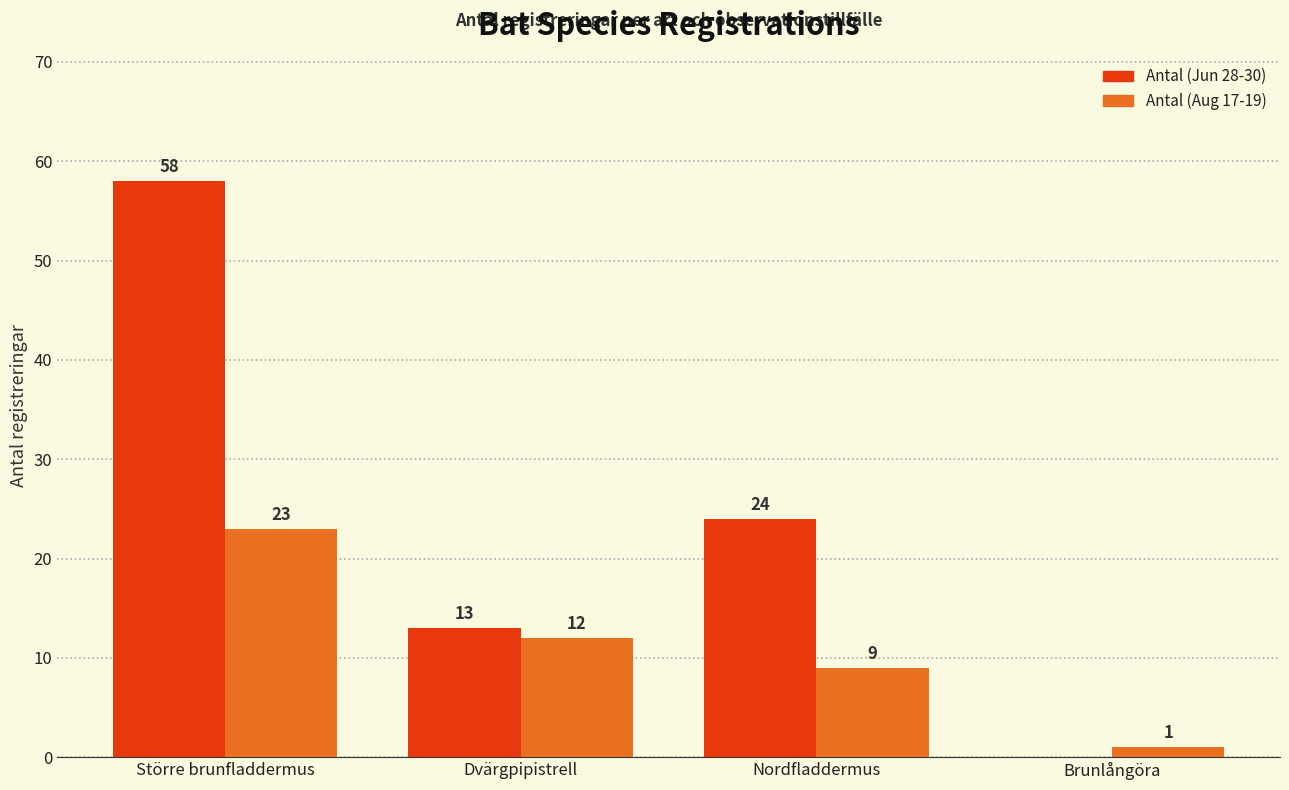

What is the sum of the Antal (Aug 17-19) values at Nordfladdermus and Dvärgpipistrell?

21